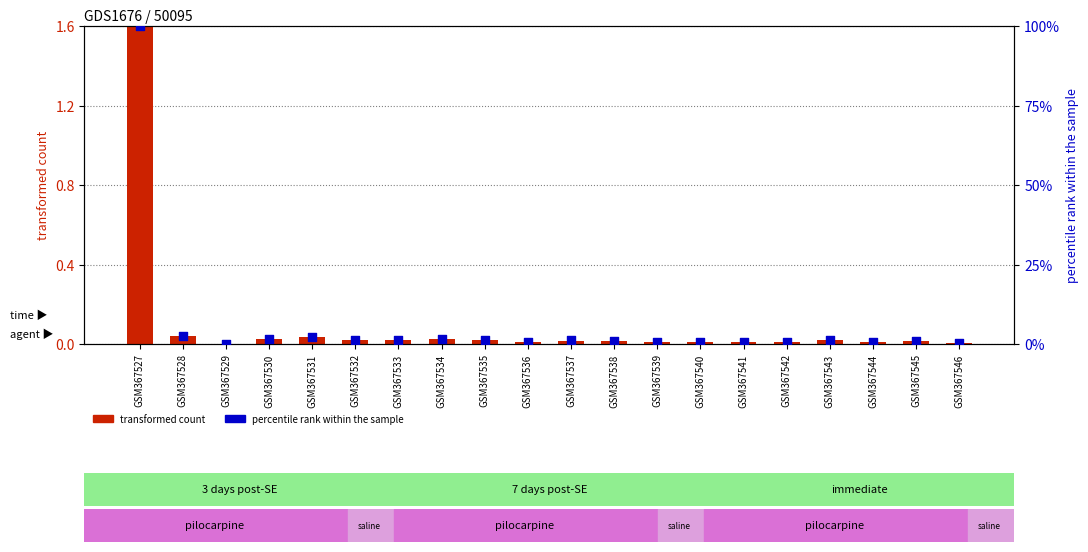

At which category is the sum across all series the highest?

GSM367527